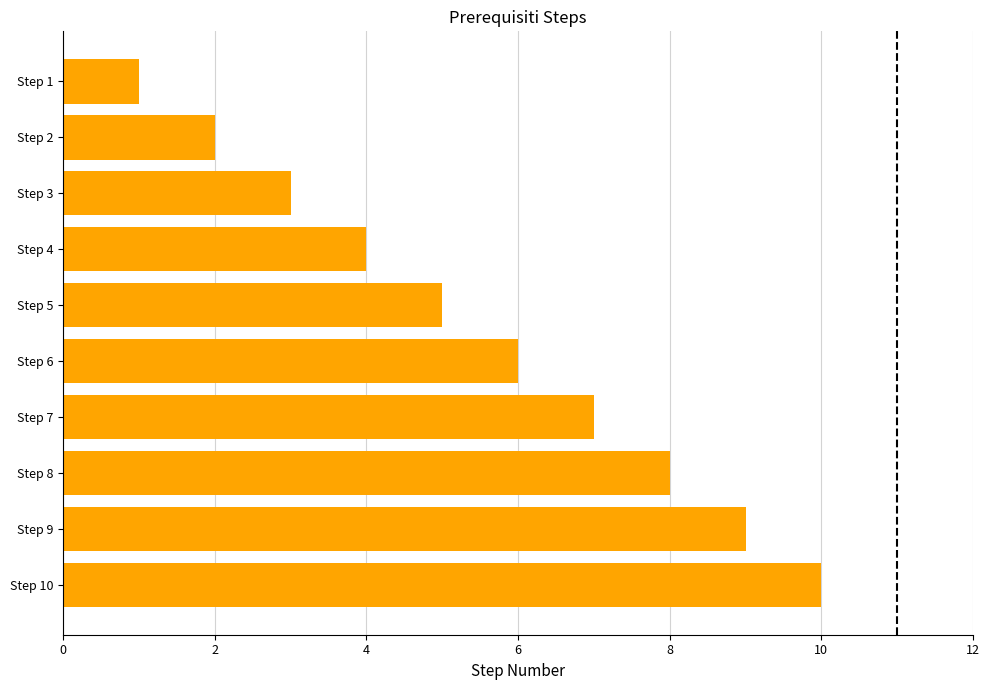

What is the minimum value shown in the chart?

1